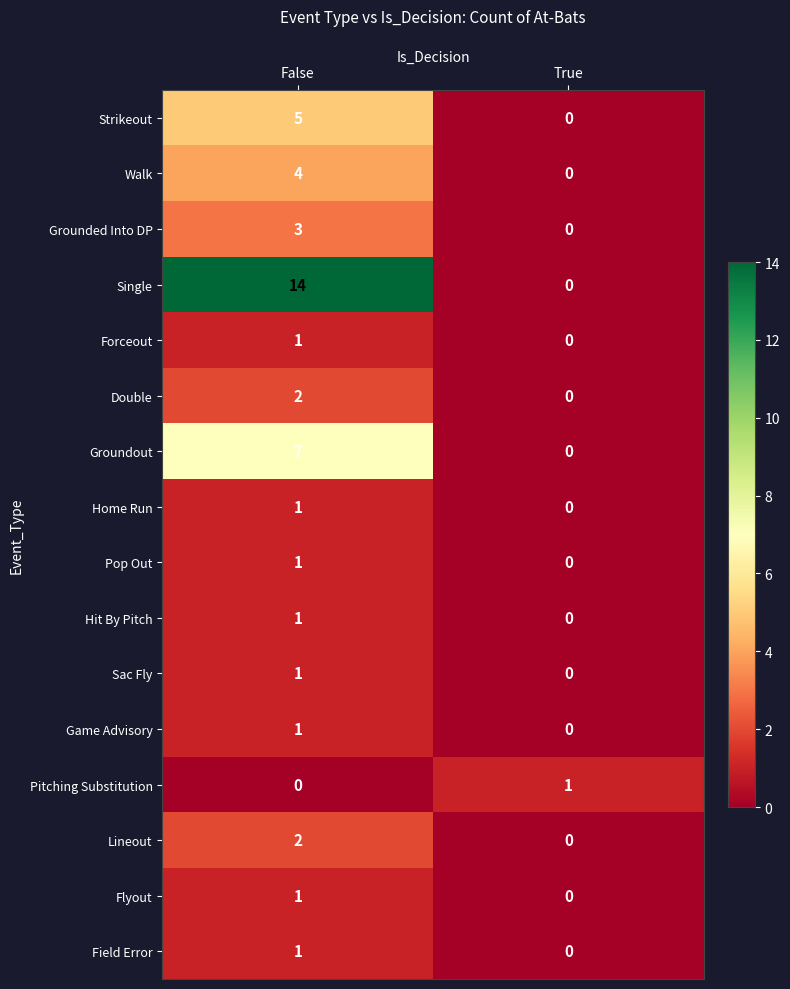

What is the sum of the Single values at False and True?

14